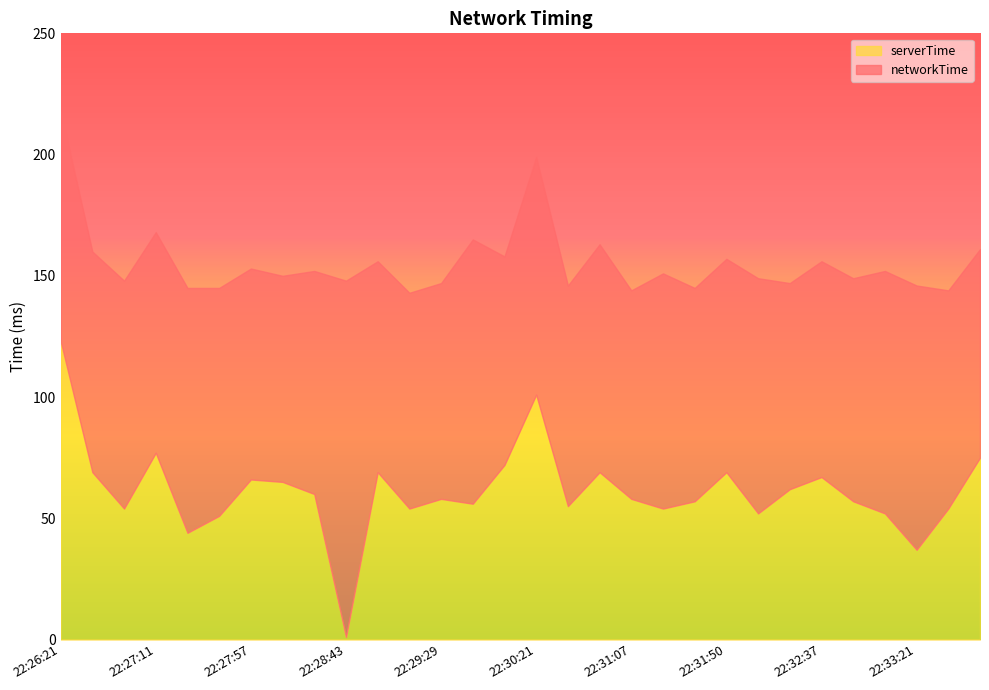

List the labels in order of value, smallest first.

22:28:43, 22:33:21, 22:27:28, 22:27:42, 22:32:05, 22:33:06, 22:26:53, 22:29:14, 22:31:21, 22:33:36, 22:30:38, 22:29:46, 22:31:36, 22:32:52, 22:29:29, 22:31:07, 22:28:29, 22:32:20, 22:28:11, 22:27:57, 22:32:37, 22:26:36, 22:29:00, 22:30:52, 22:31:50, 22:30:04, 22:33:53, 22:27:11, 22:30:21, 22:26:21